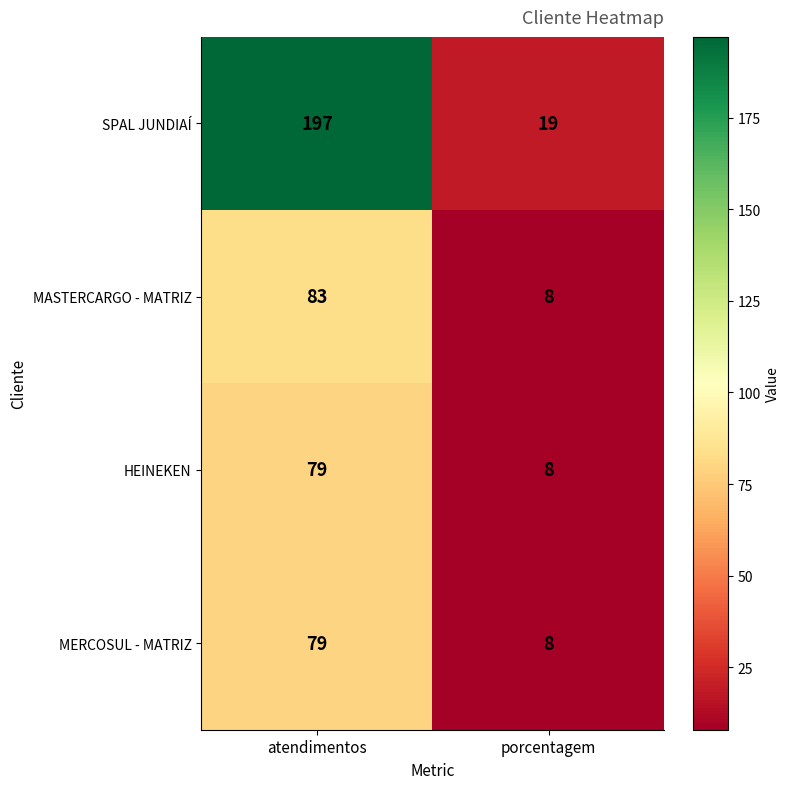

Reading left to right, list all the values displayed in this chart.

SPAL JUNDIAÍ: atendimentos=197	porcentagem=19
MASTERCARGO - MATRIZ: atendimentos=83	porcentagem=8
HEINEKEN: atendimentos=79	porcentagem=8
MERCOSUL - MATRIZ: atendimentos=79	porcentagem=8